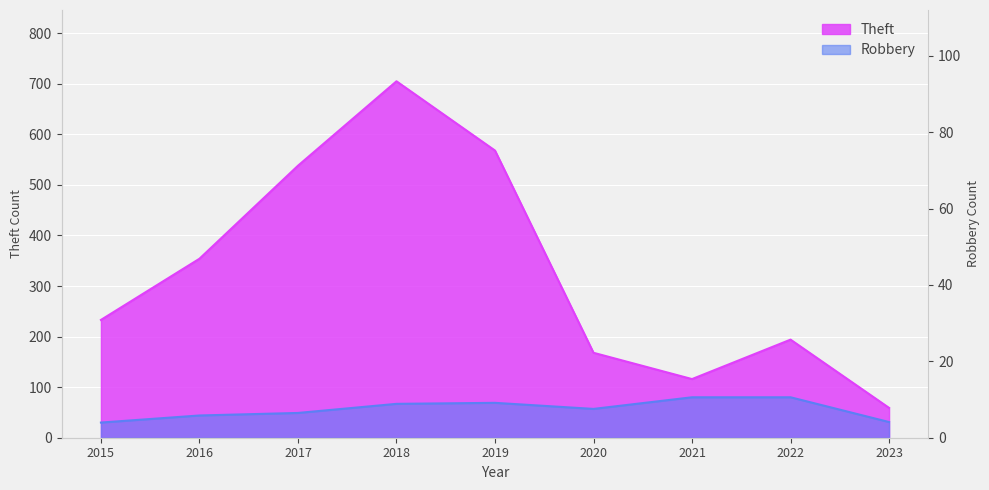

Which has a higher value, 2018 or 2015?

2018